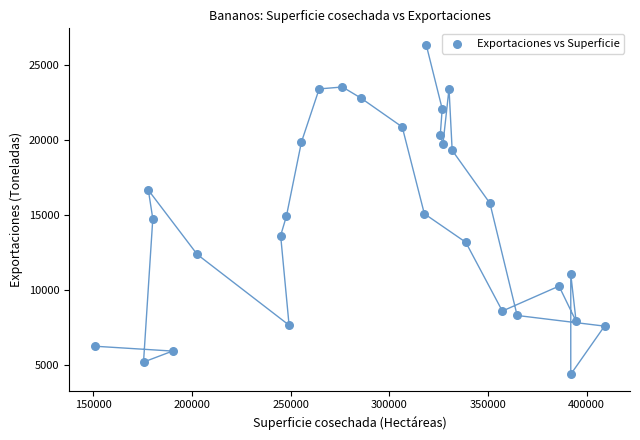

What is the range of X values (max minus min)?

258300.0